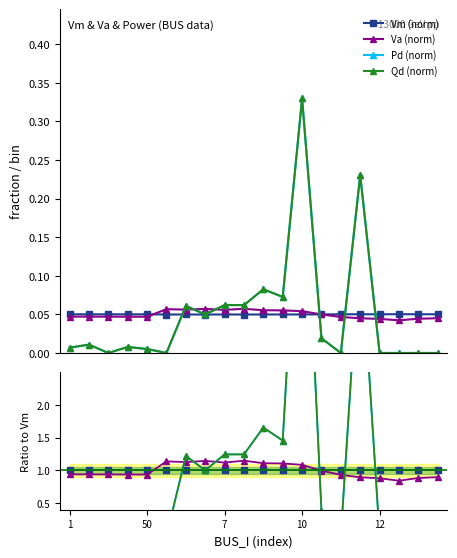

Between 13 and 10, which is larger?

13